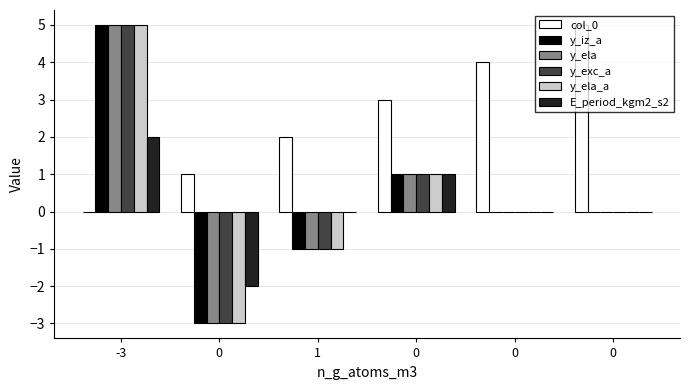

How many categories are shown in the chart?

6